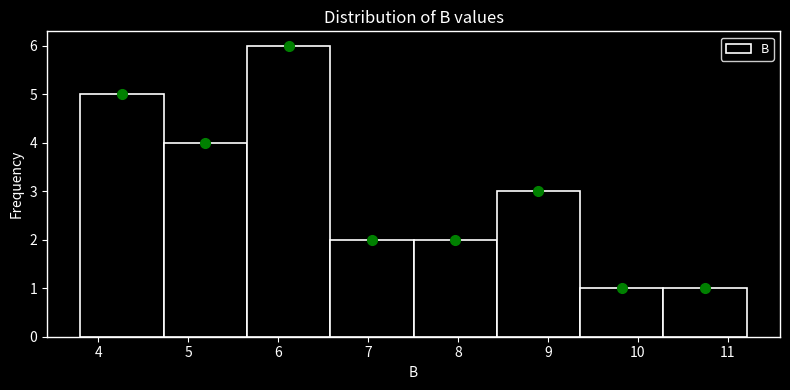

Reading left to right, transcribe this chart: for each bar, give the range it covers on the x-axis and its height. Neither the bar edges nor the heights are printed on the chart, so give them approximately, as read against the axes.

3.8 to 4.7: 5
4.7 to 5.7: 4
5.7 to 6.6: 6
6.6 to 7.5: 2
7.5 to 8.4: 2
8.4 to 9.4: 3
9.4 to 10.3: 1
10.3 to 11.2: 1